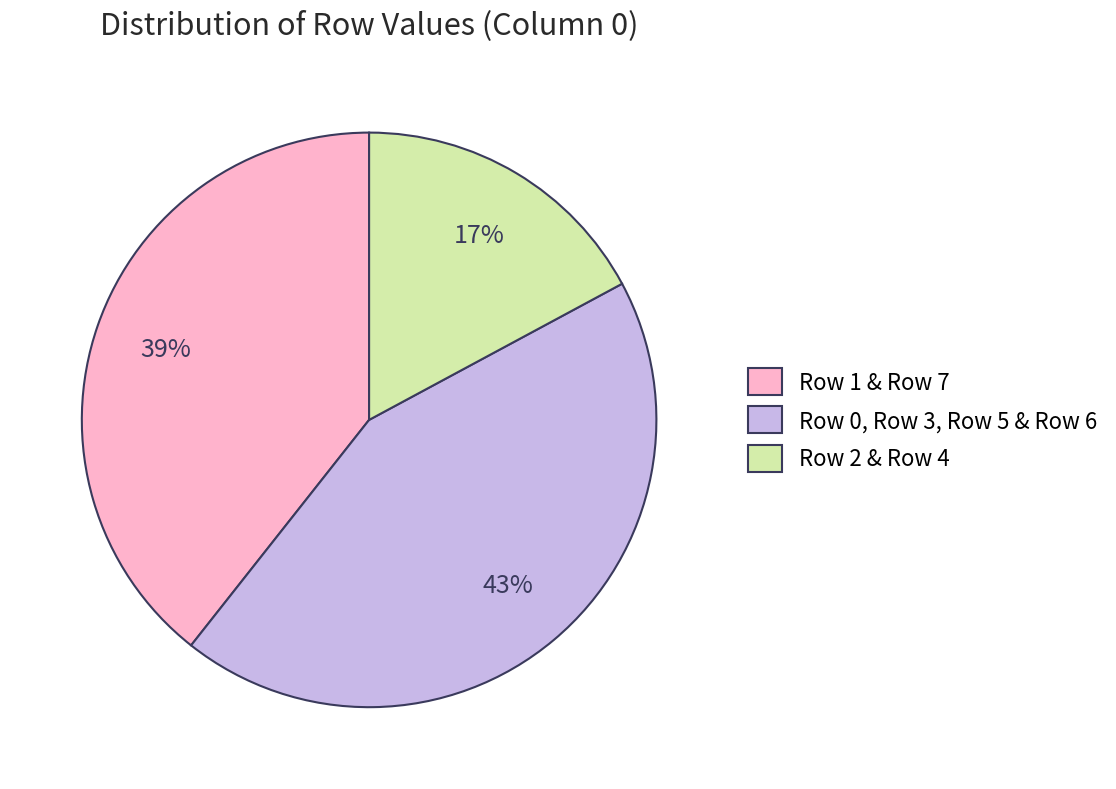

True or false: Row 2 & Row 4 accounts for 24% of the total.

False